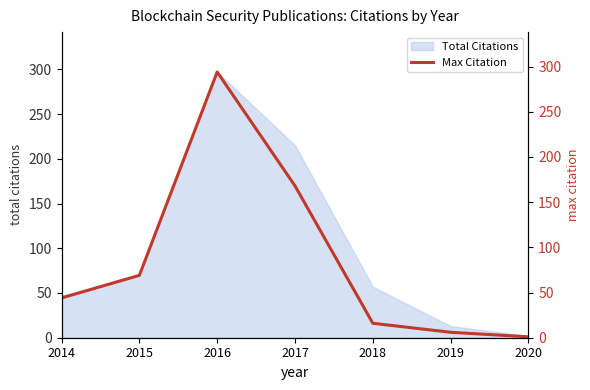

Reading left to right, what are all the values shown in this chart?

44	69	294	168	16	6	1